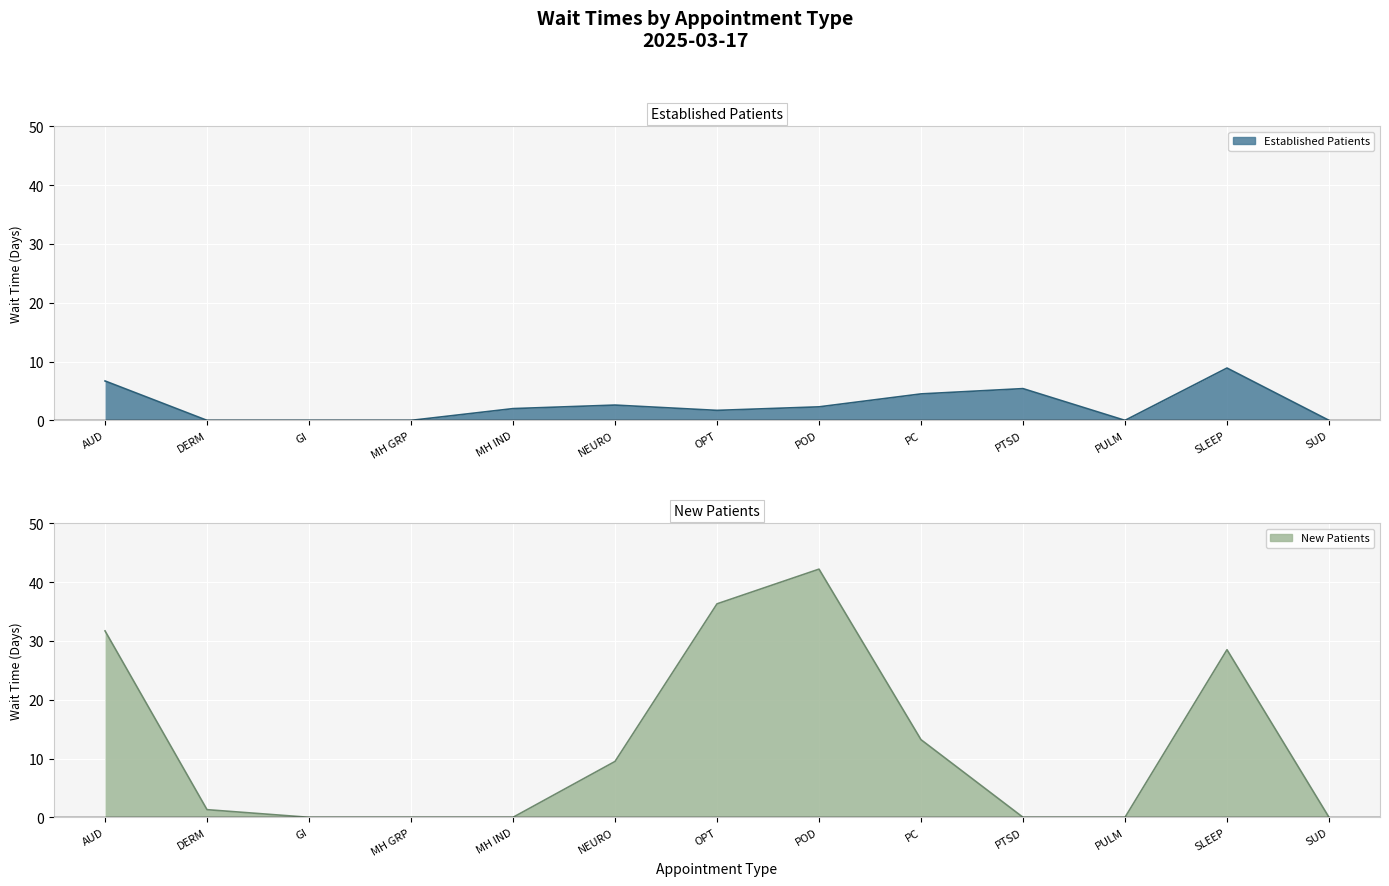

What is the average value of the EstablishedPatients series?

2.6